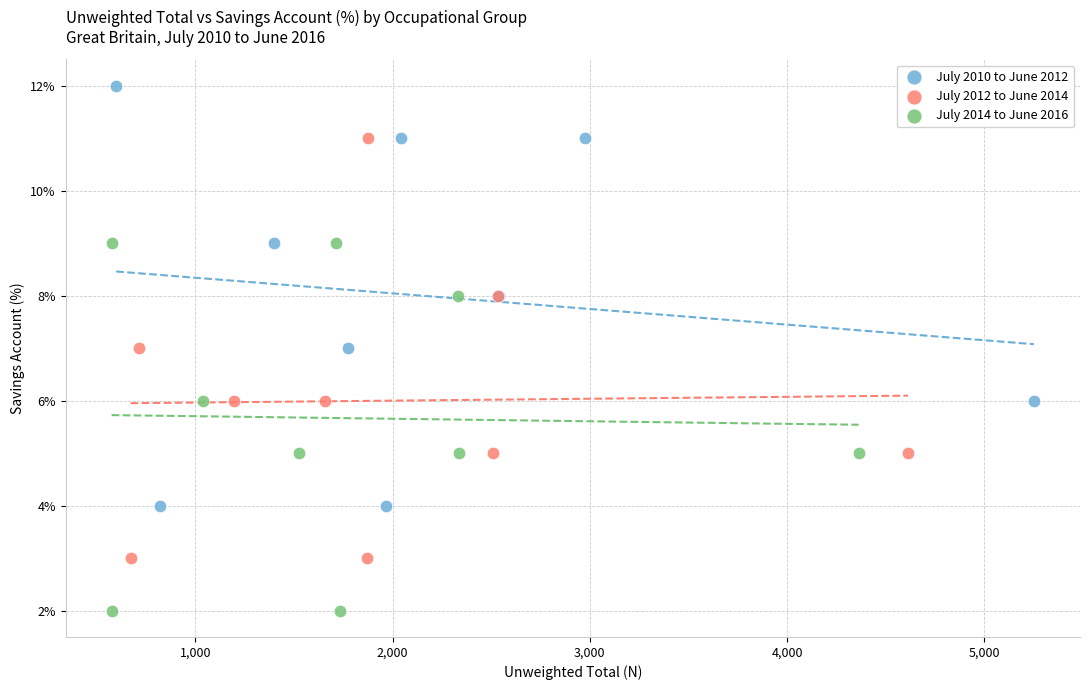

Which series reaches the minimum Y coordinate?

July 2014 to June 2016